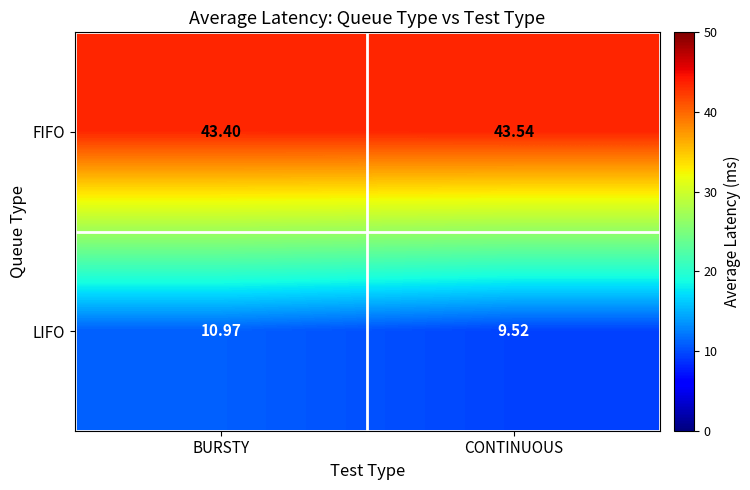

Which category has the highest value in the FIFO series?

CONTINUOUS